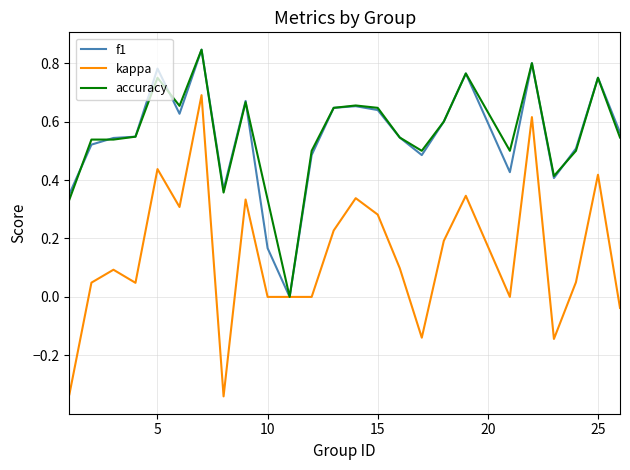

Is this an area chart (filled region under the line)?

No